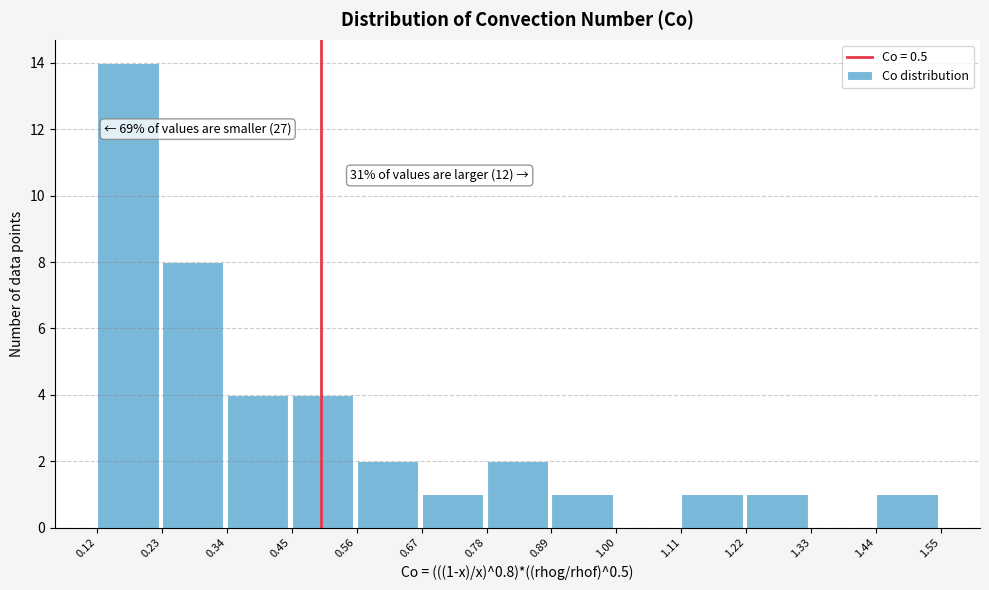

Which range on the x-axis has the tallest bar?

0.12 to 0.23